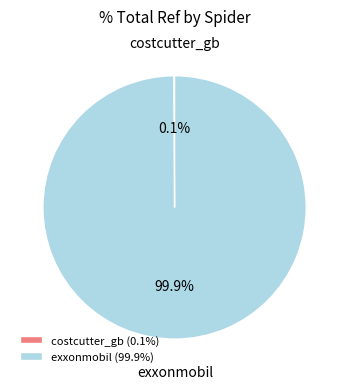

Is there a majority slice in this chart?

Yes